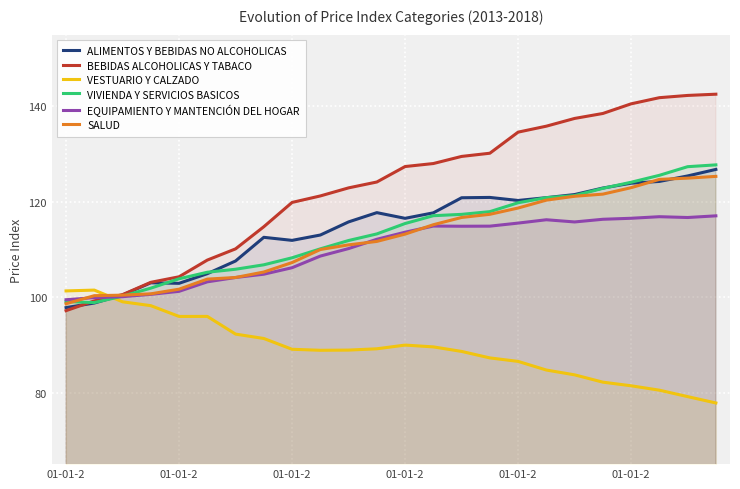

How many lines are shown in the chart?

6